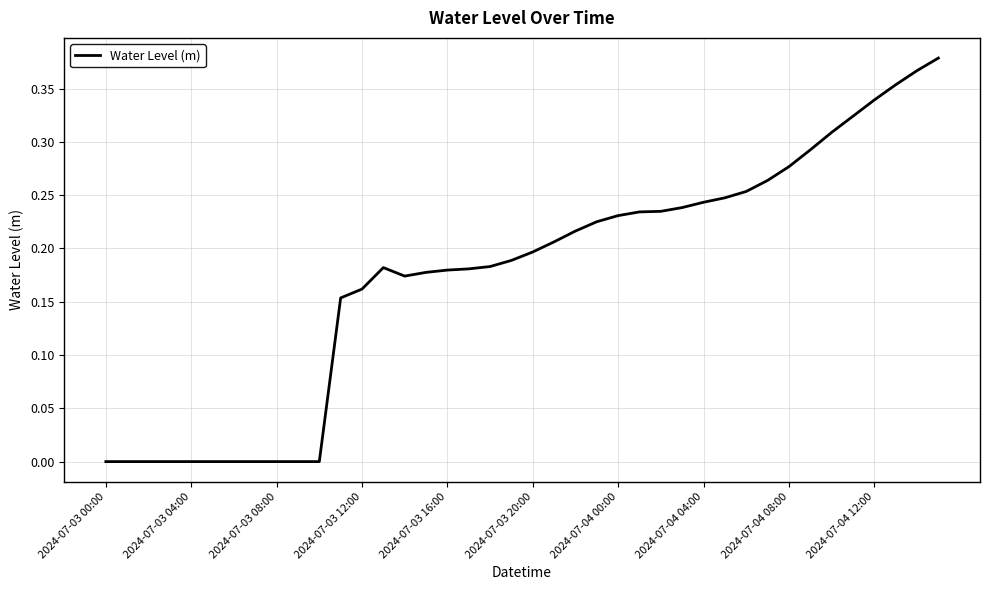

Is this an area chart (filled region under the line)?

No